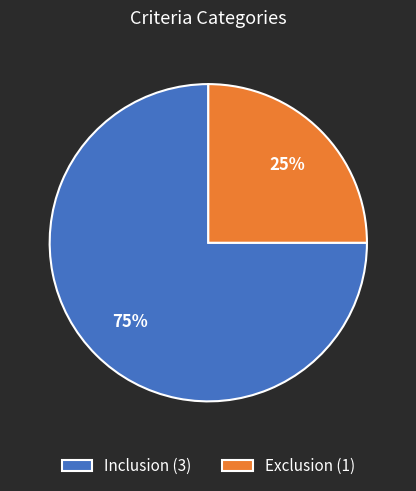

Is there any slice that represents more than half of the pie?

Yes